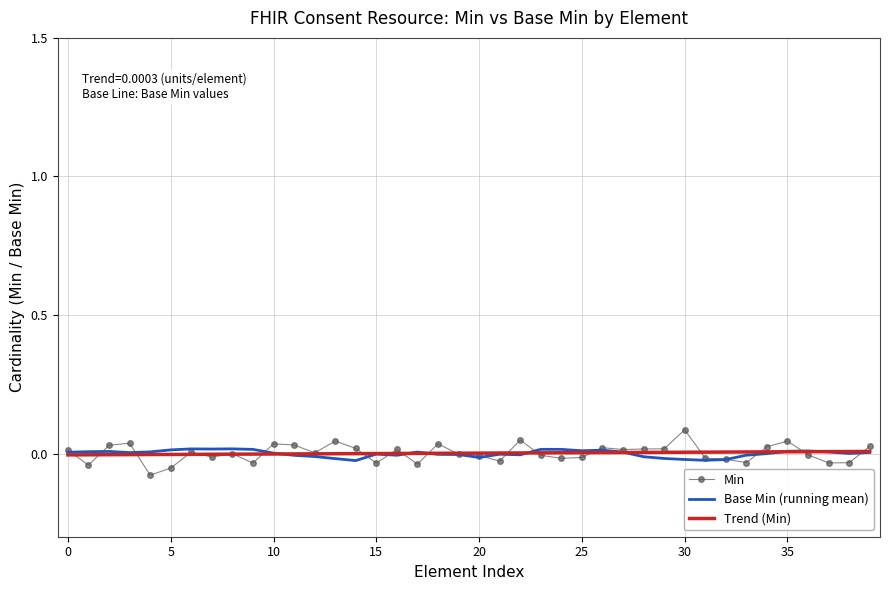

Which series has the widest spread of values?

Min